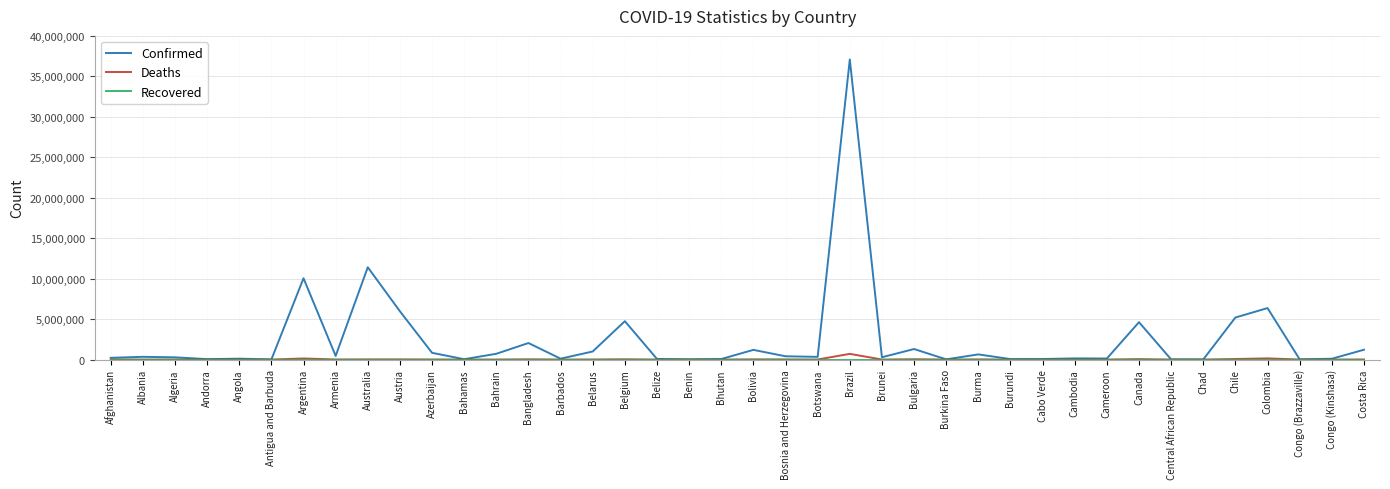

At which category is the sum across all series the highest?

Brazil